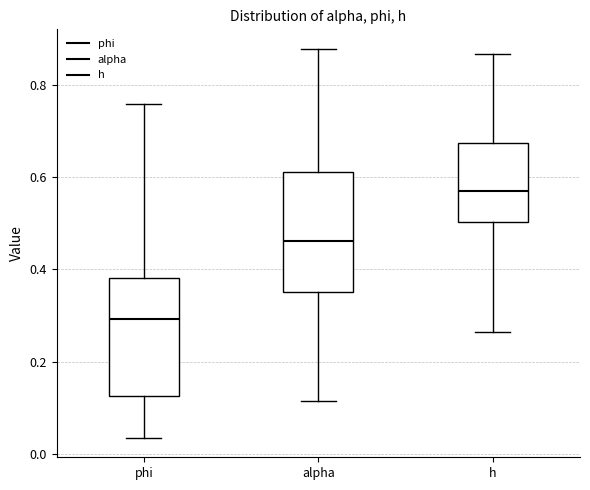

Reading left to right, transcribe this box plot: for each box, give where its median line is, the range the box spans, and where its two whiskers end, as read against the y-axis. The values are not printed on the chart, so give them approximately, as read against the axis.

phi: median 0.30, box 0.12 to 0.38, whiskers 0.04 to 0.76
alpha: median 0.46, box 0.36 to 0.62, whiskers 0.12 to 0.88
h: median 0.58, box 0.50 to 0.68, whiskers 0.26 to 0.86